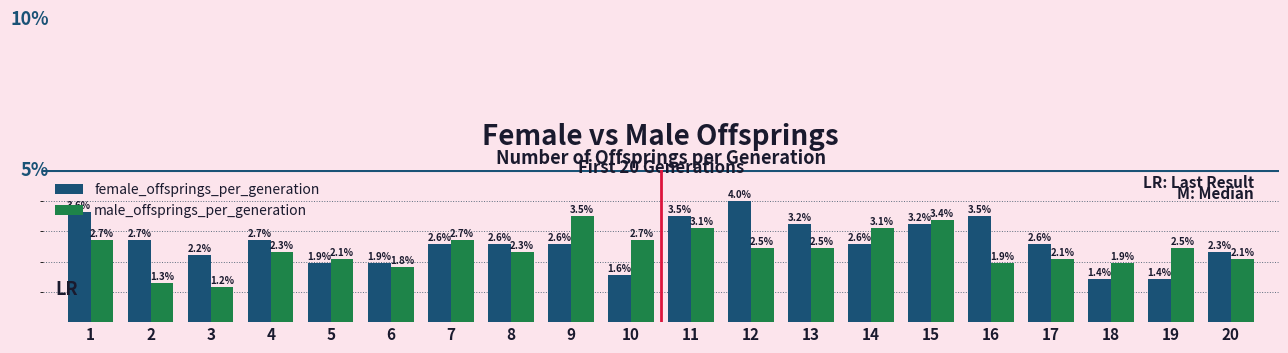

What are all the series names shown in the legend?

female_offsprings_per_generation, male_offsprings_per_generation